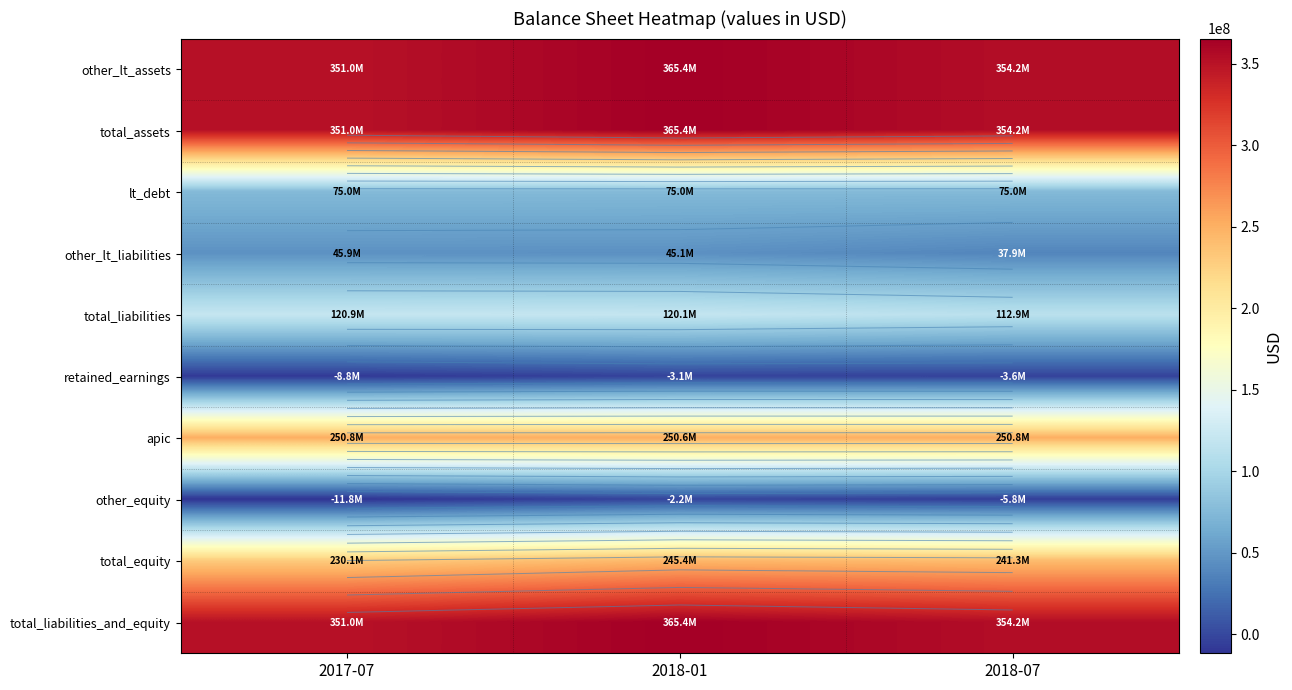

Which label corresponds to the smallest value in the chart?

2017-07